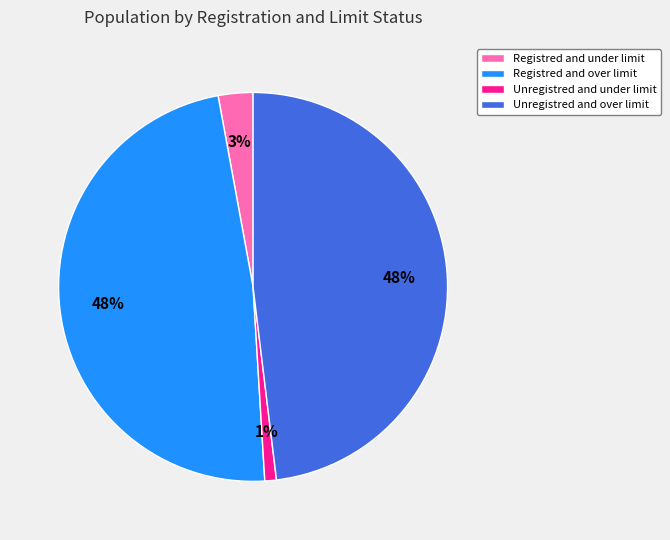

What percentage is the Unregistred and over limit slice, to the nearest percent?

48%